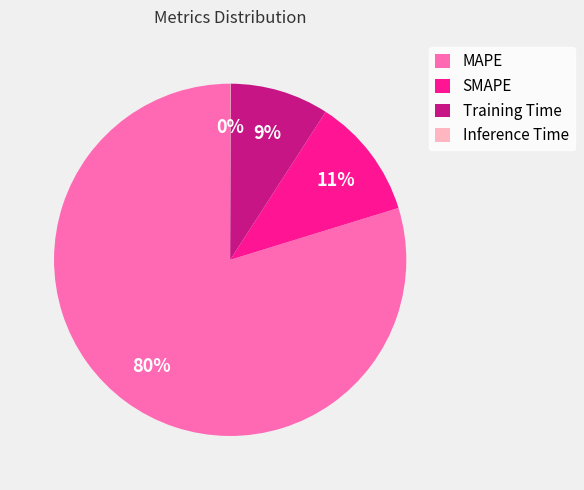

To the nearest percent, what is the average slice percentage?

25%